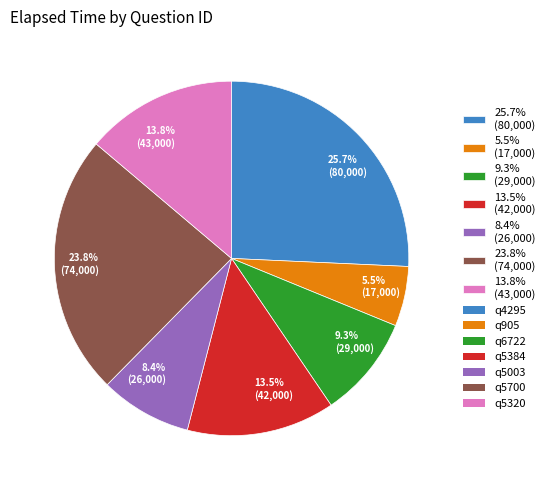

Which has a higher value, 13.5% (42,000) or 8.4% (26,000)?

13.5% (42,000)